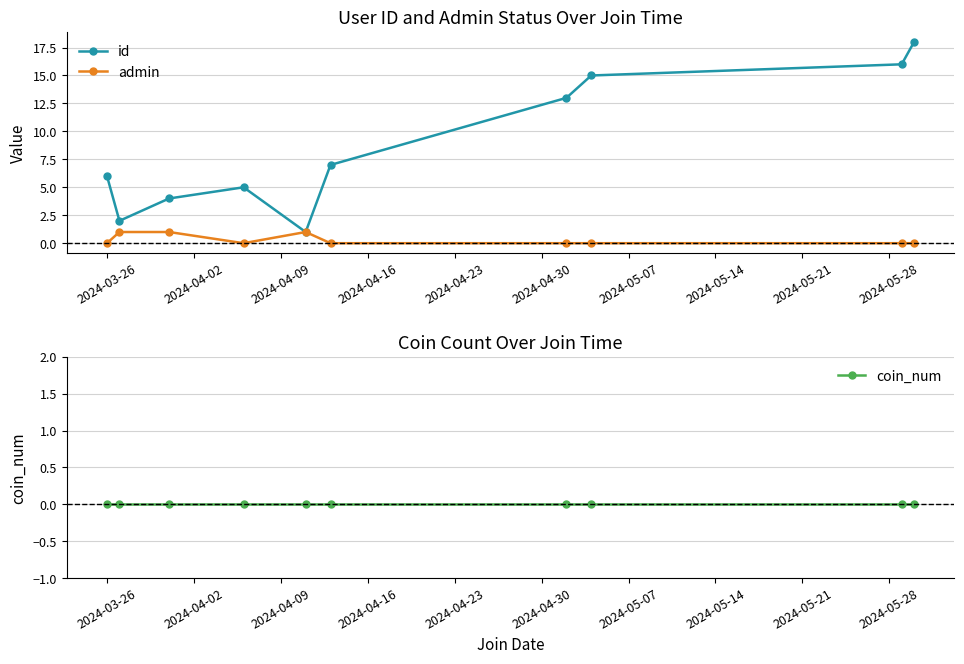

How many interior local valleys does the id series have?

2